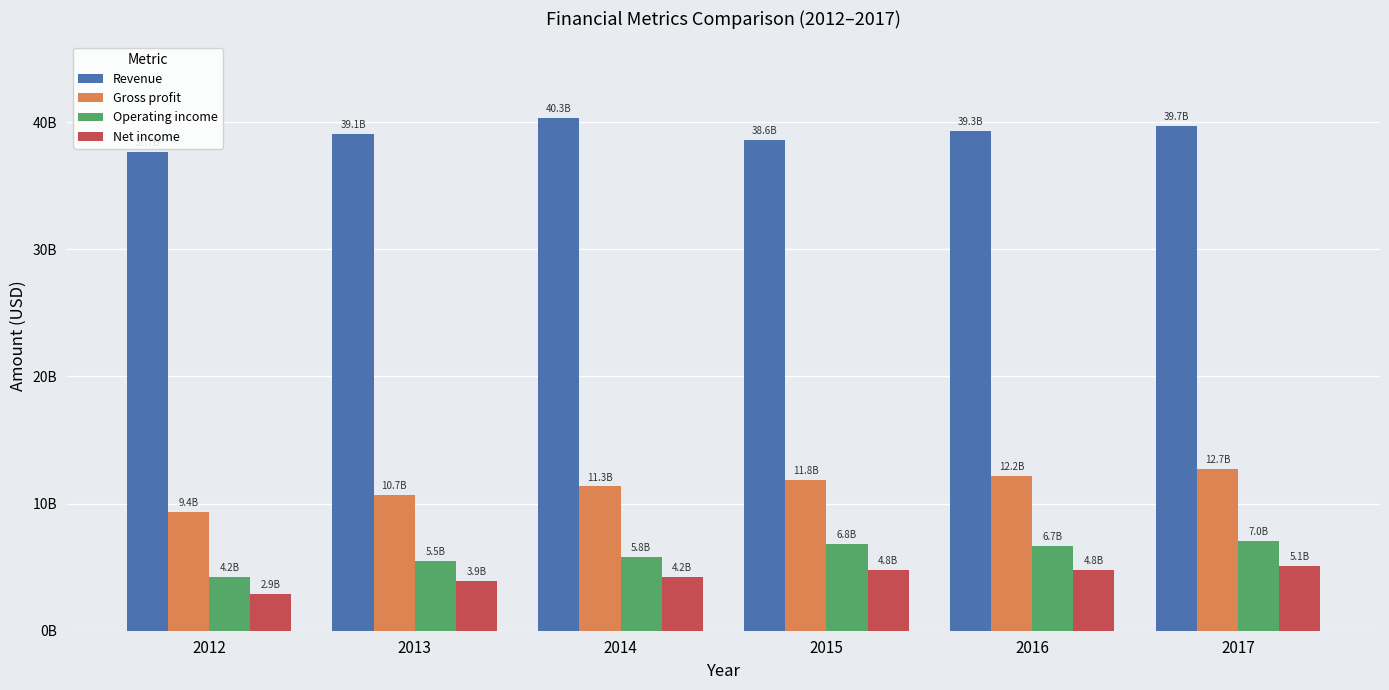

Does the chart contain stacked bars?

No